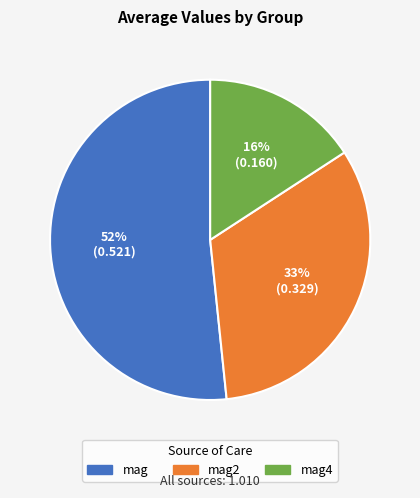

To the nearest percent, what is the average slice percentage?

33%